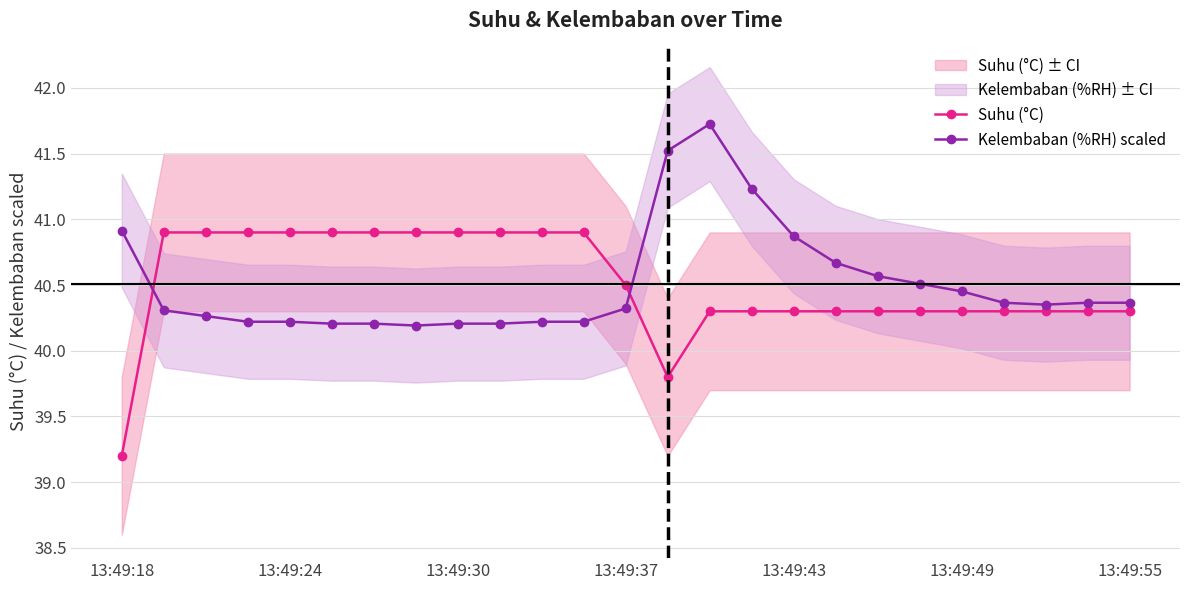

At which label is Suhu (°C) closest to 40?

13